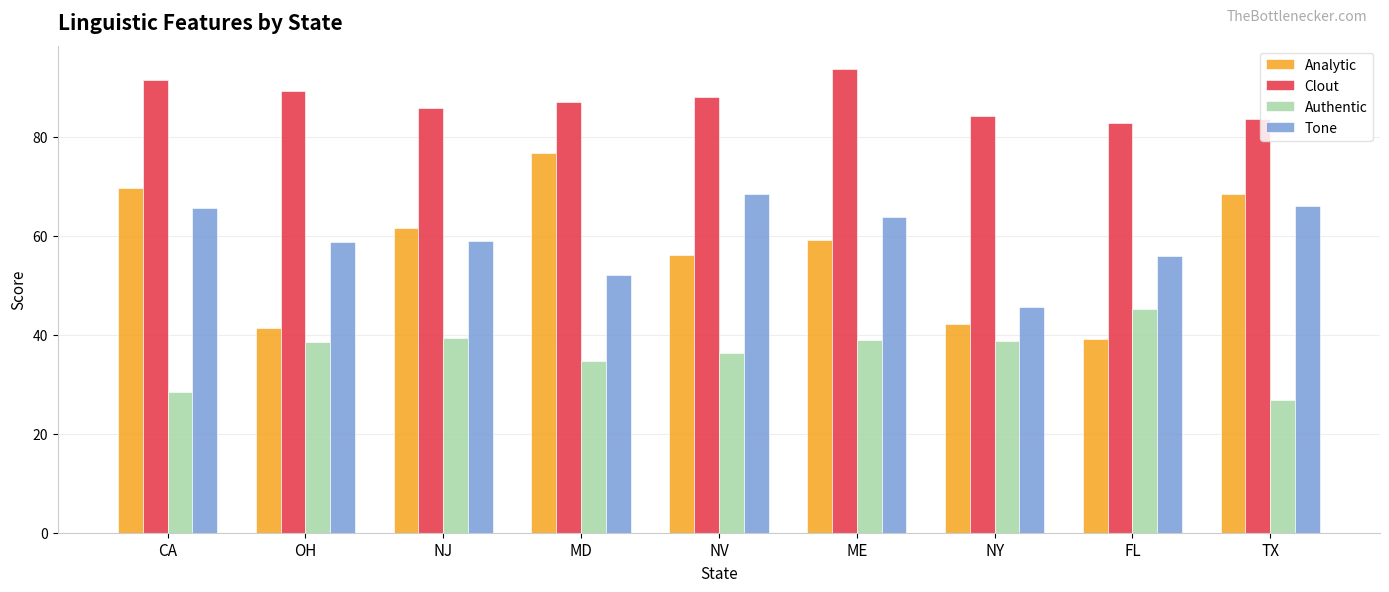

Rank the series at ME from lowest to highest value.

Authentic, Analytic, Tone, Clout